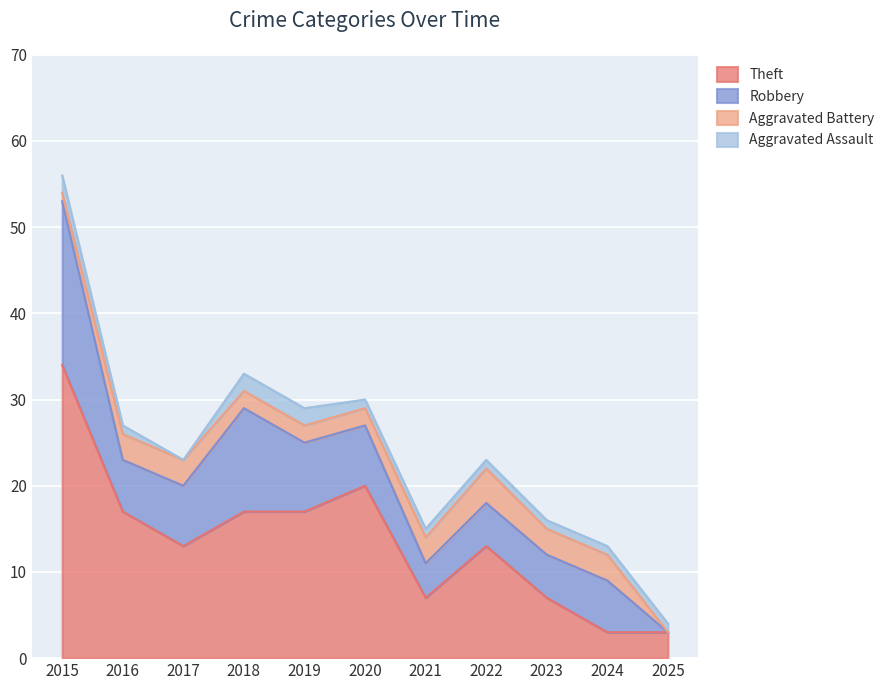

How many data points in Theft are above 13?

5